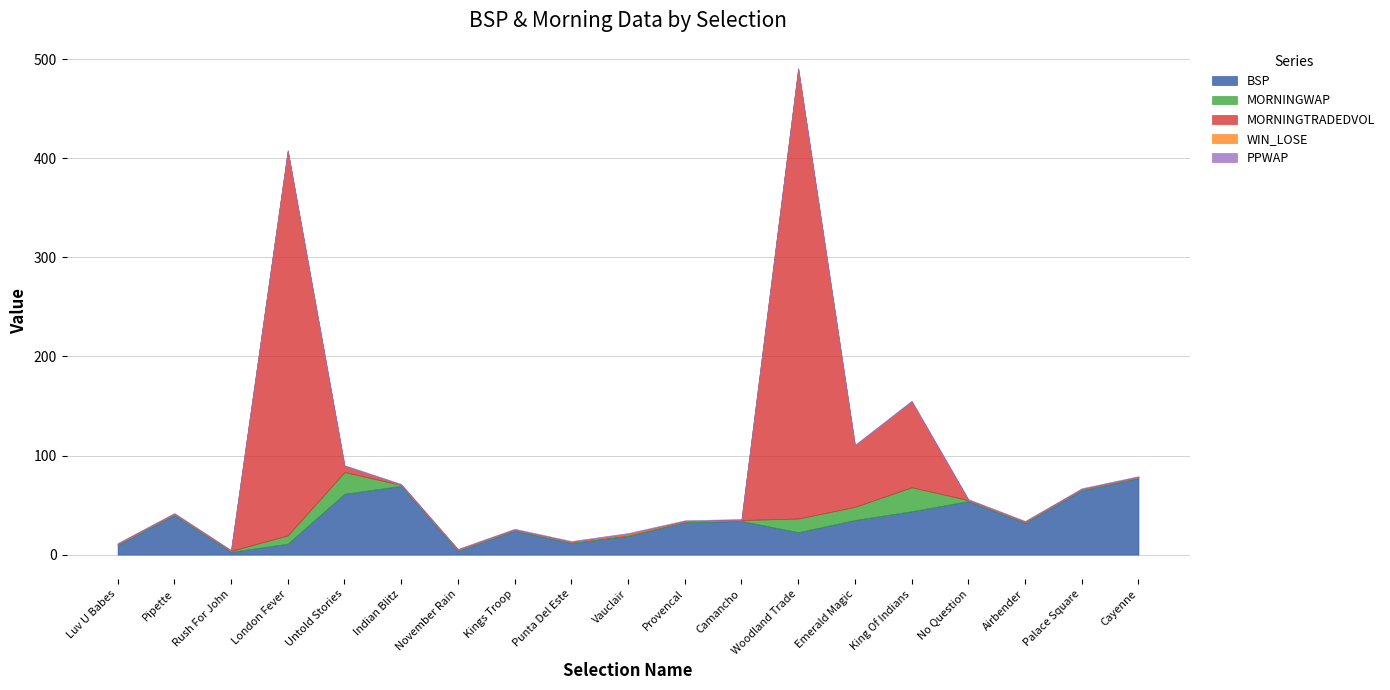

What is the approximate value of BSP at Untold Stories?

61.4